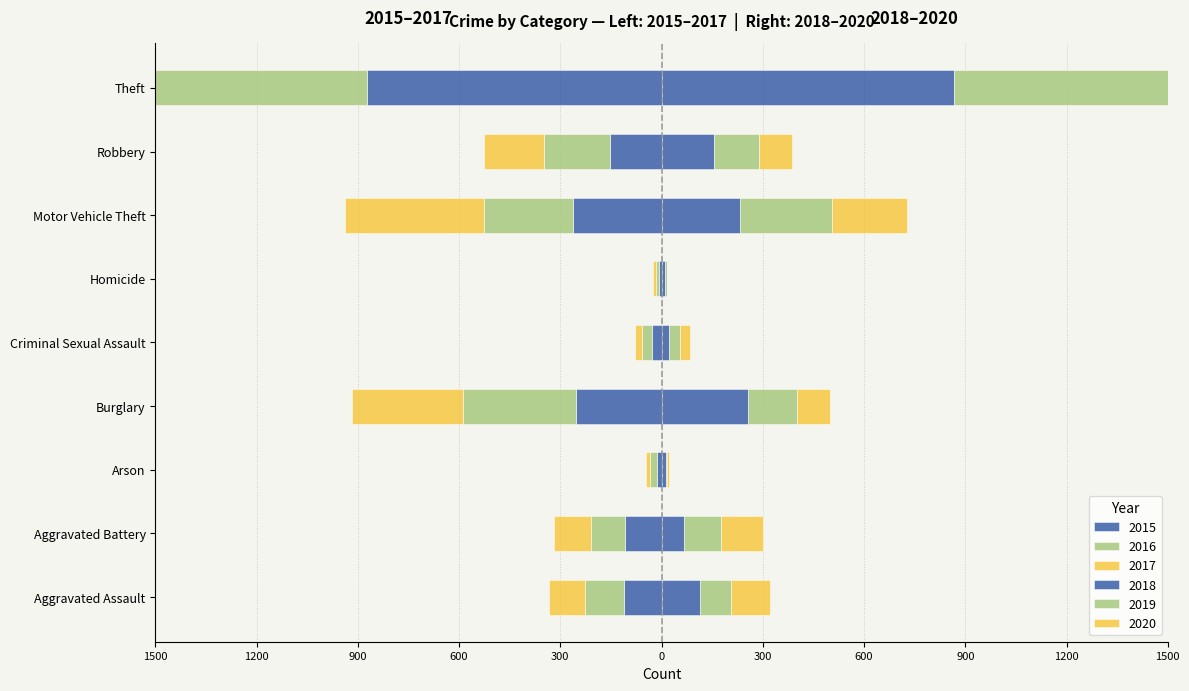

List the series in order of their peak value, lowest first.

2015, 2017, 2016, 2020, 2018, 2019